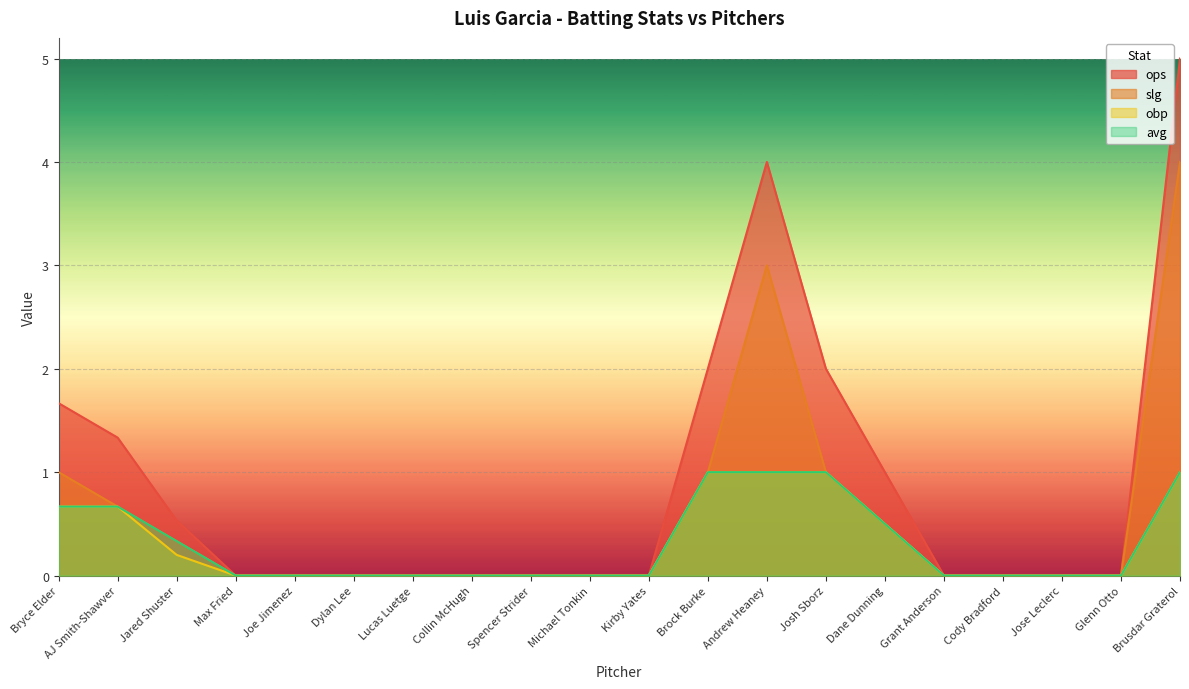

True or false: slg and ops cross at least once.

False